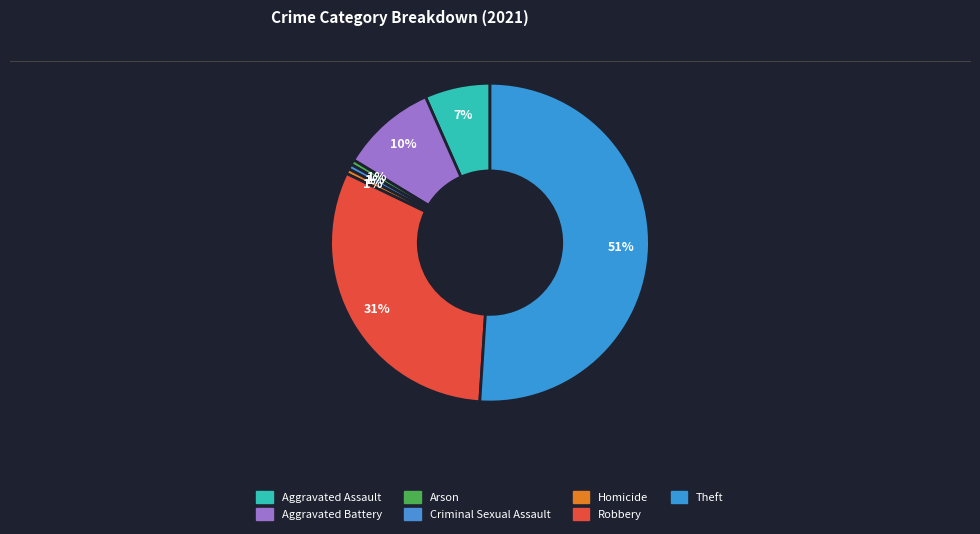

Is there a majority slice in this chart?

Yes